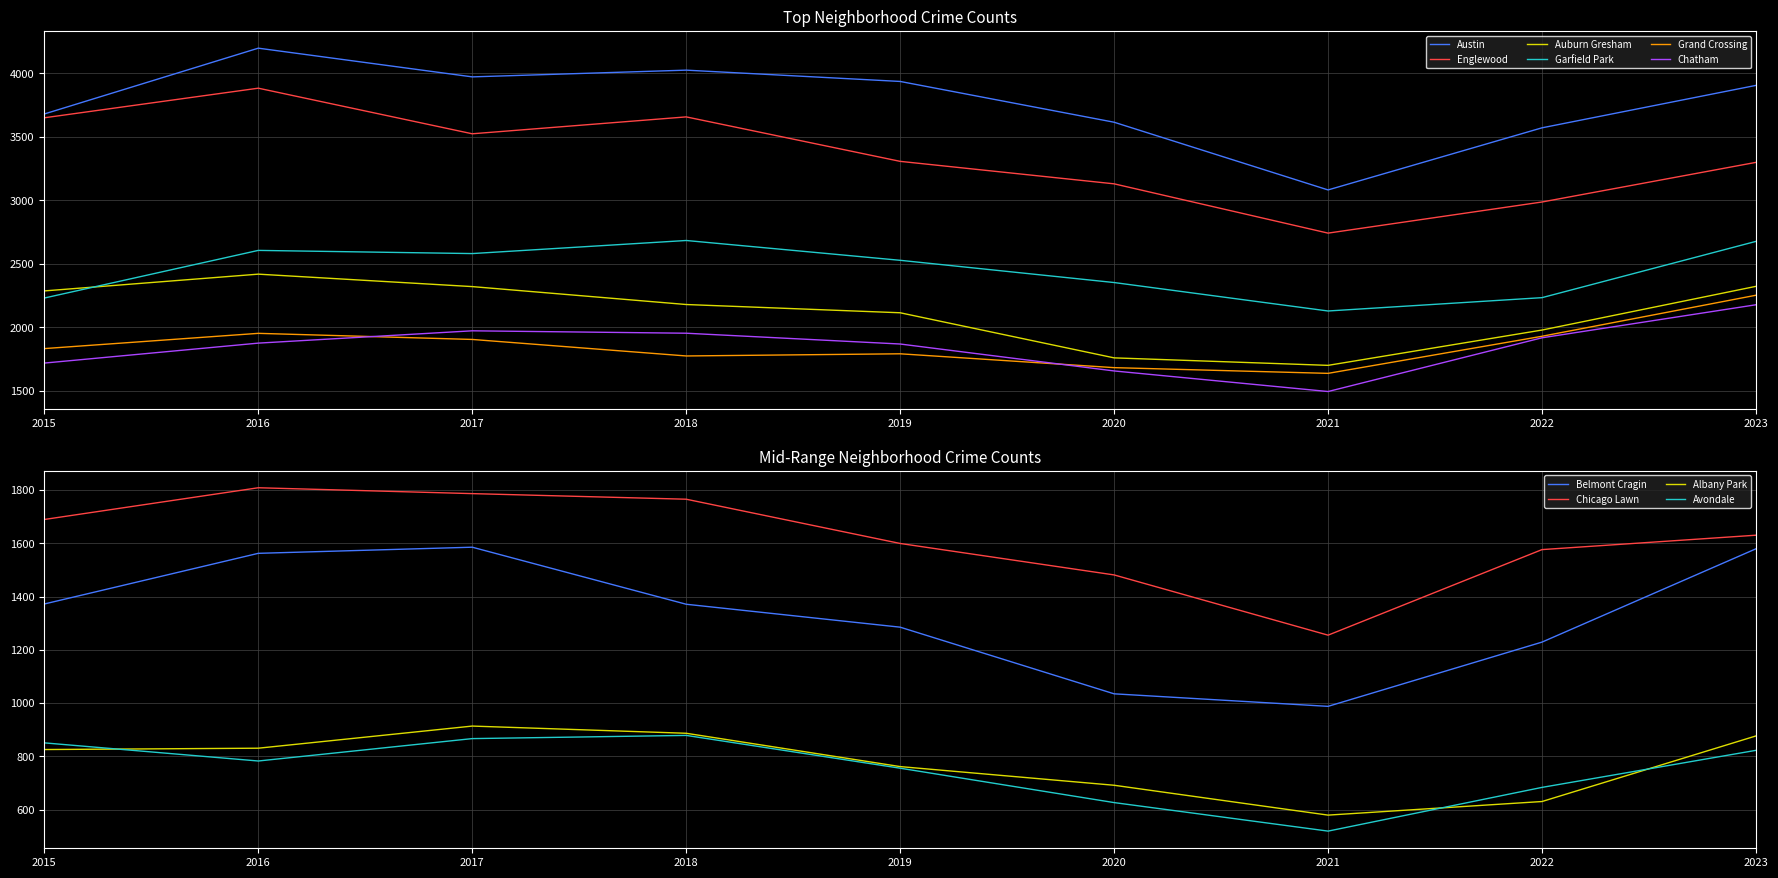

True or false: Garfield Park and Austin cross at least once.

False